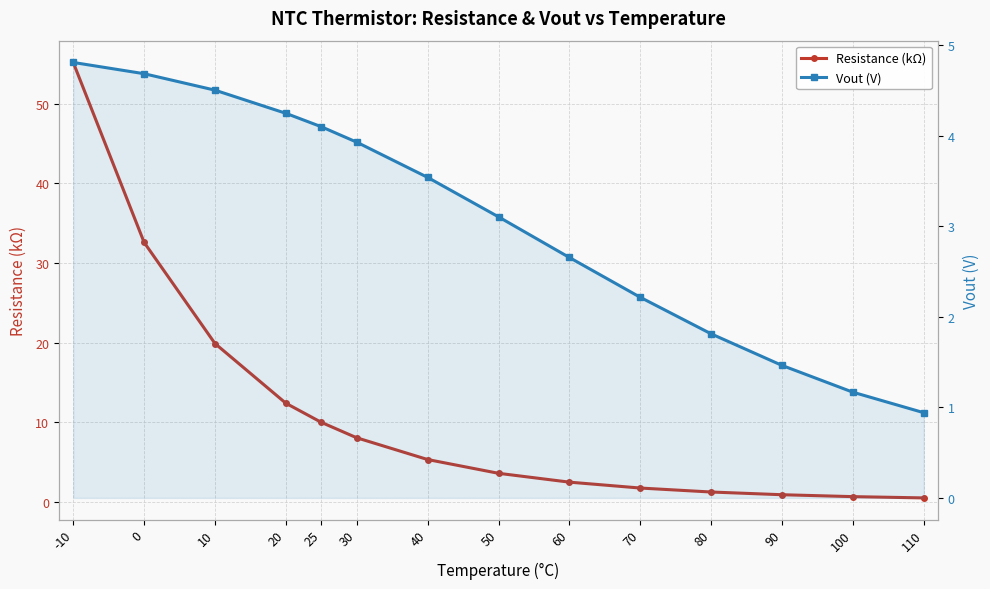

What is the minimum value shown in the chart?

0.5